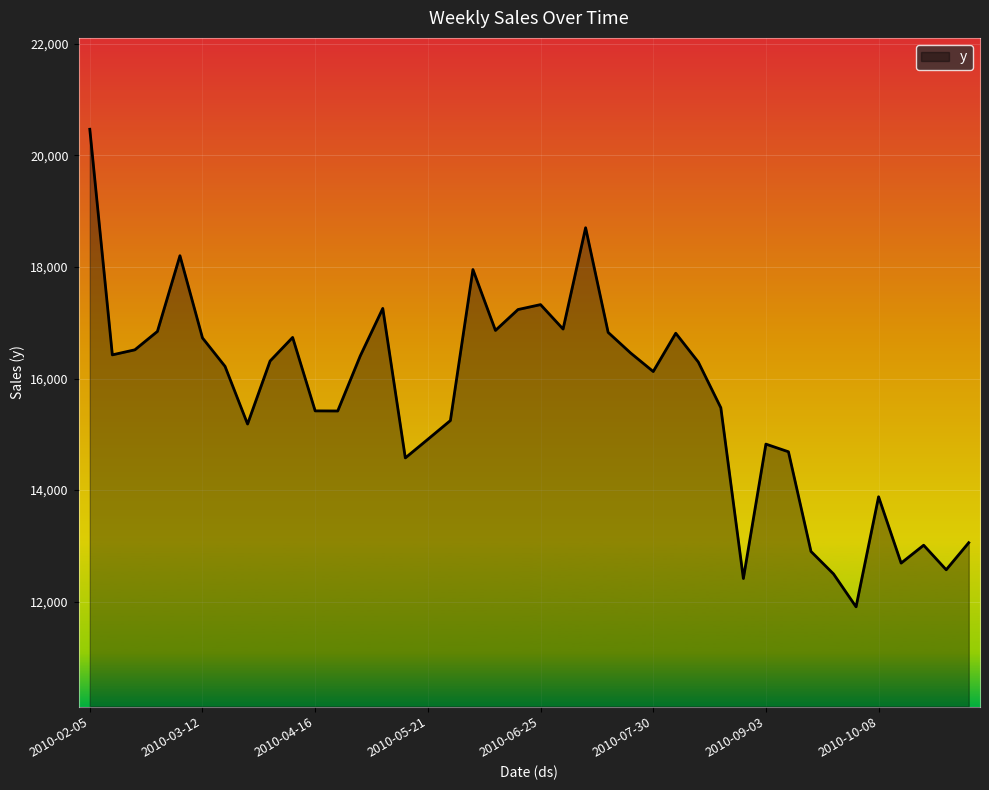

Does the chart display data point markers on the line(s)?

No